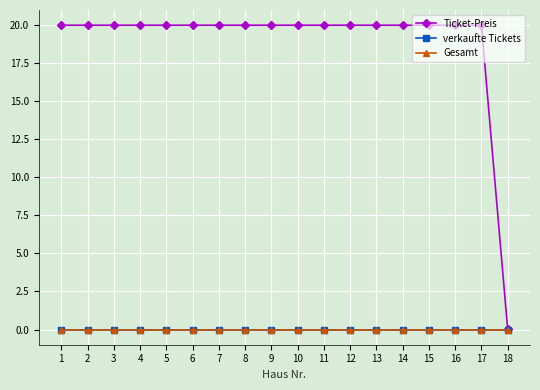

Reading left to right, what are all the values shown in this chart?

Ticket-Preis: 1=20.0	2=20.0	3=20.0	4=20.0	5=20.0	6=20.0	7=20.0	8=20.0	9=20.0	10=20.0	11=20.0	12=20.0	13=20.0	14=20.0	15=20.0	16=20.0	17=20.0	18=0.0
verkaufte Tickets: 1=0.0	2=0.0	3=0.0	4=0.0	5=0.0	6=0.0	7=0.0	8=0.0	9=0.0	10=0.0	11=0.0	12=0.0	13=0.0	14=0.0	15=0.0	16=0.0	17=0.0	18=0.0
Gesamt: 1=0.0	2=0.0	3=0.0	4=0.0	5=0.0	6=0.0	7=0.0	8=0.0	9=0.0	10=0.0	11=0.0	12=0.0	13=0.0	14=0.0	15=0.0	16=0.0	17=0.0	18=0.0